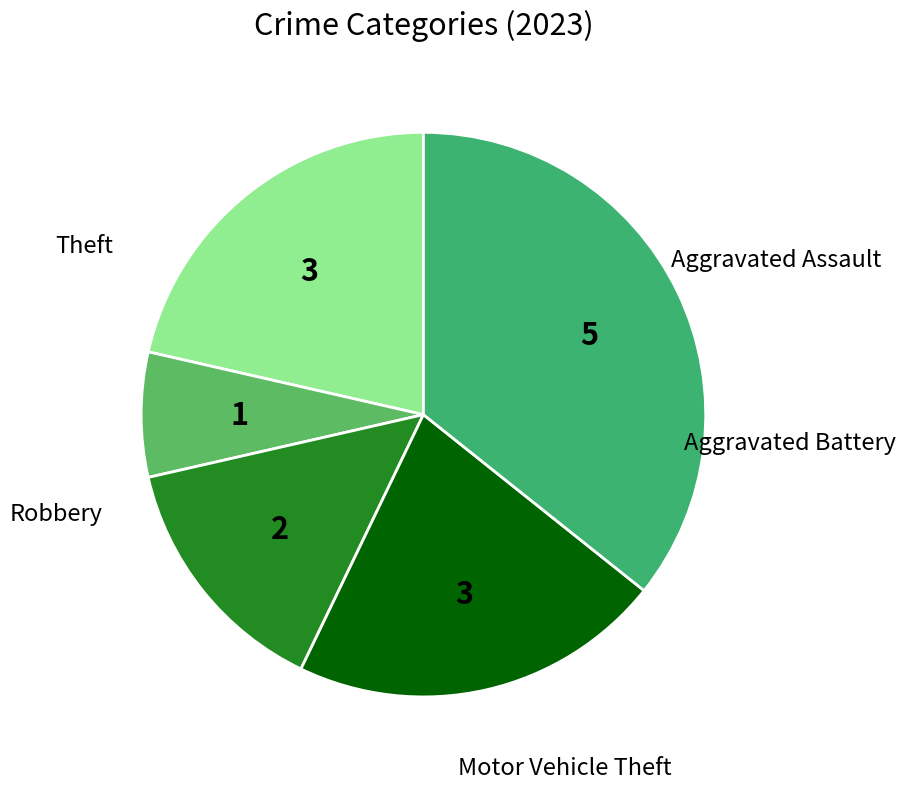

To the nearest percent, what is the difference between the largest and smallest slice percentages?

29%